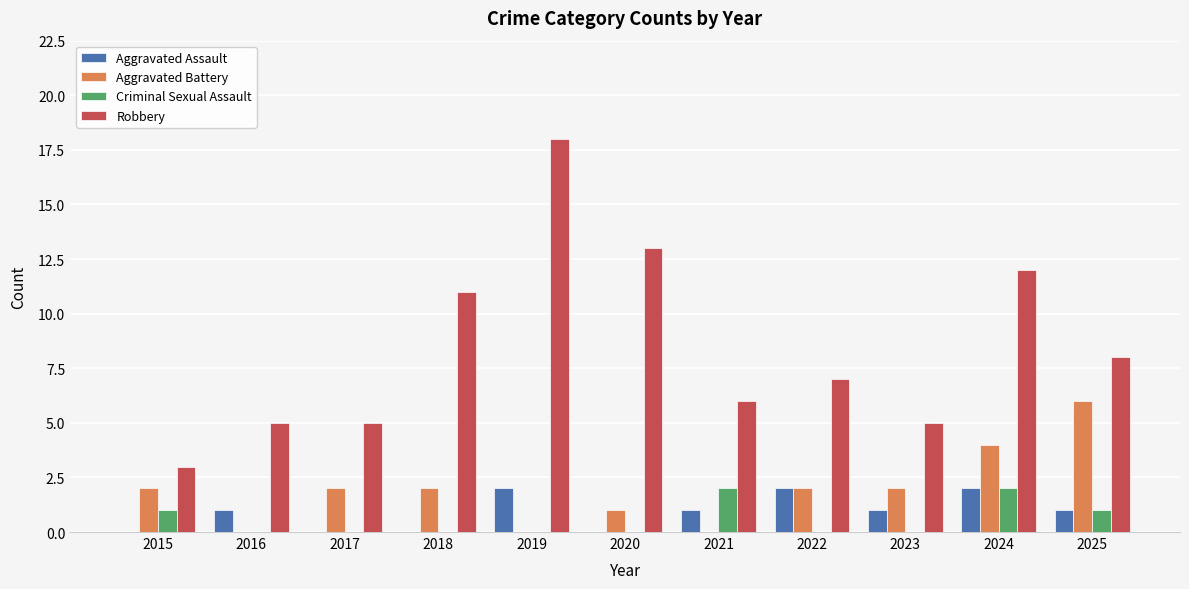

What is the maximum value shown in the chart?

18